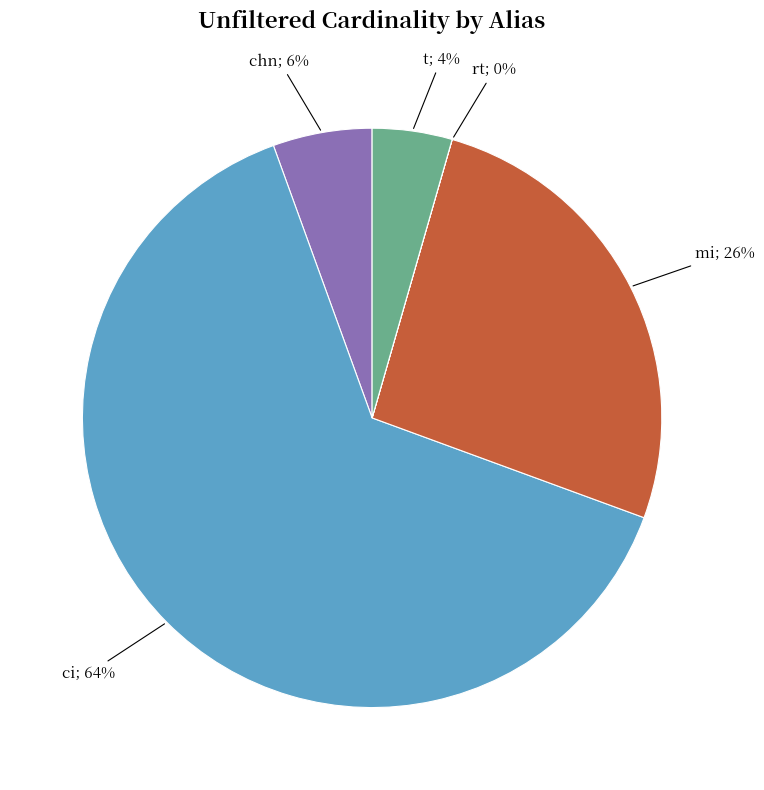

Is there any slice that represents more than half of the pie?

Yes